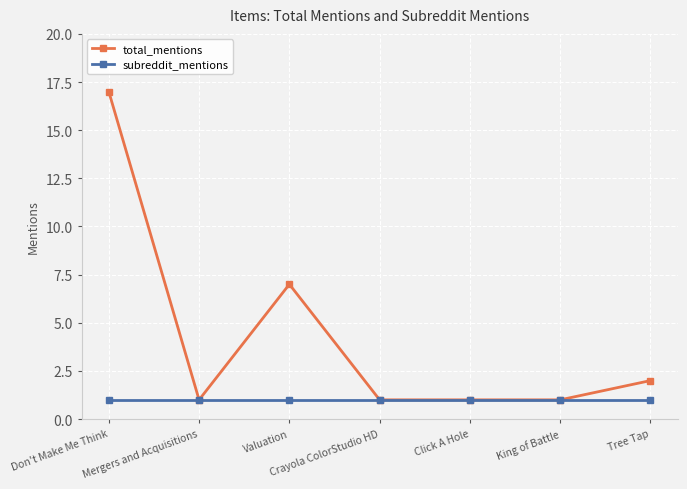

Read the subreddit_mentions value at Click A Hole.

1